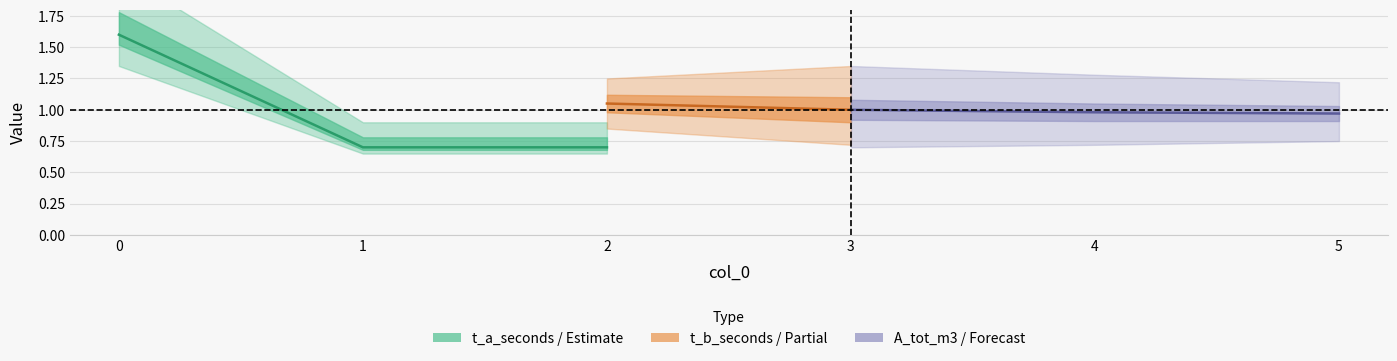

Does the chart display data point markers on the line(s)?

No